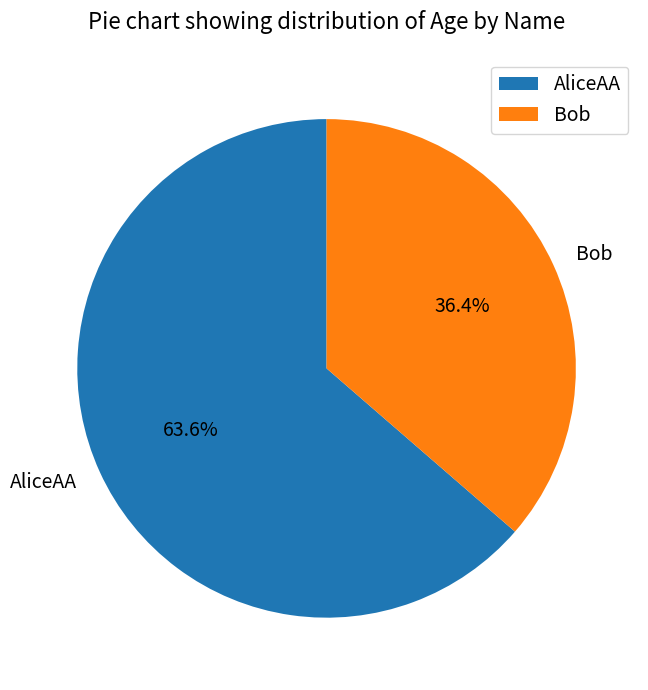

Which has a higher value, AliceAA or Bob?

AliceAA